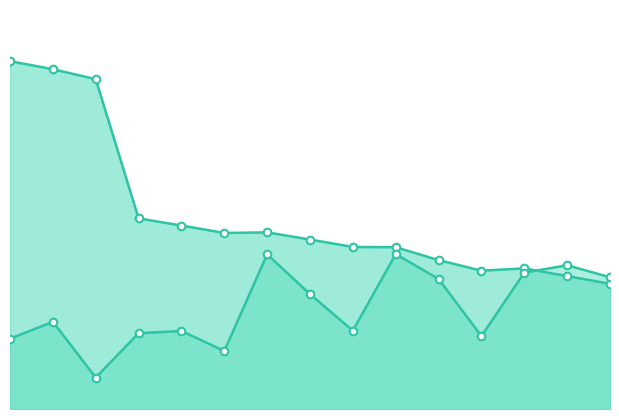

Does the chart have visible grid lines?

No